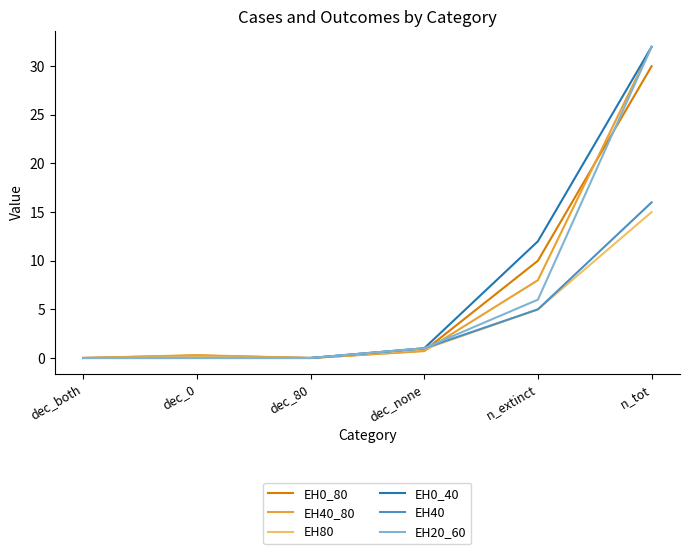

What is the difference between the maximum and minimum values in the EH20_60 series?

32.0